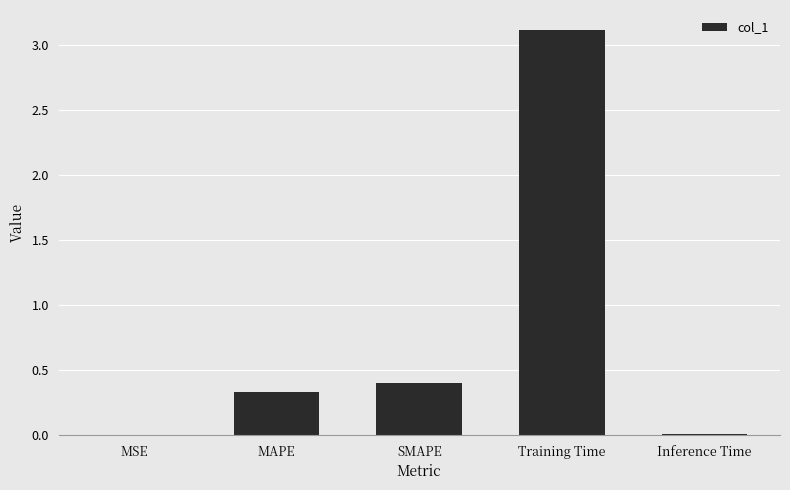

Where is the data nearest to the value 1?

SMAPE